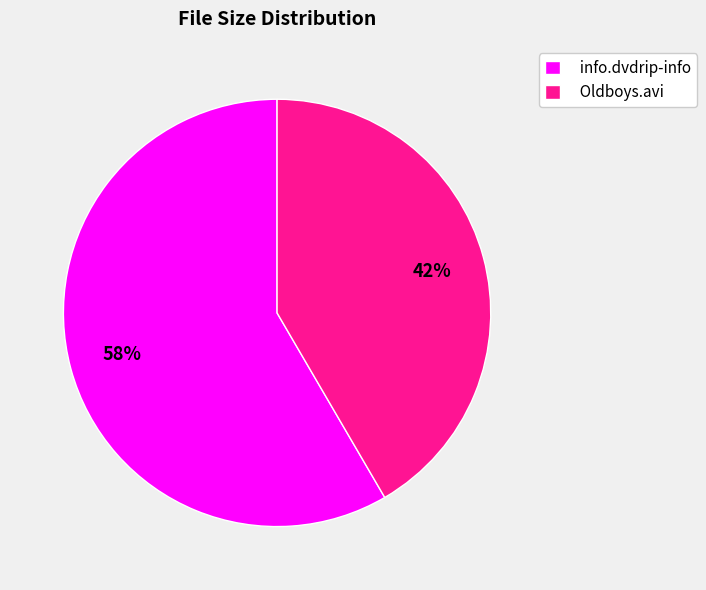

What is the ratio of the value at info.dvdrip-info to the value at Oldboys.avi?

1.4